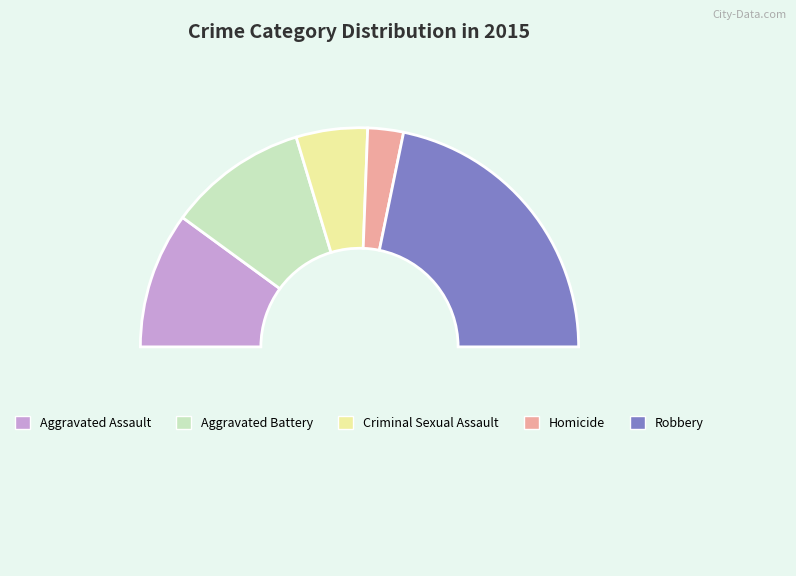

How many slices are in this pie chart?

6